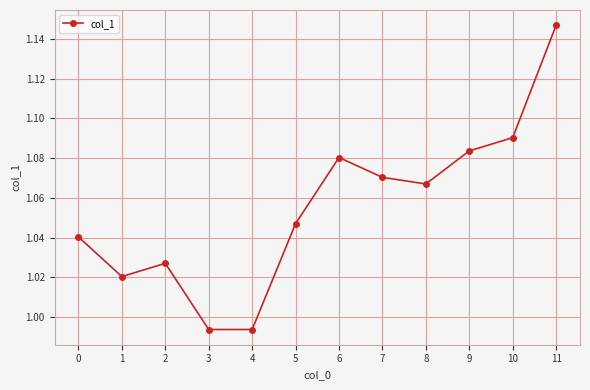

True or false: the data shows 1.4 at 4.

False